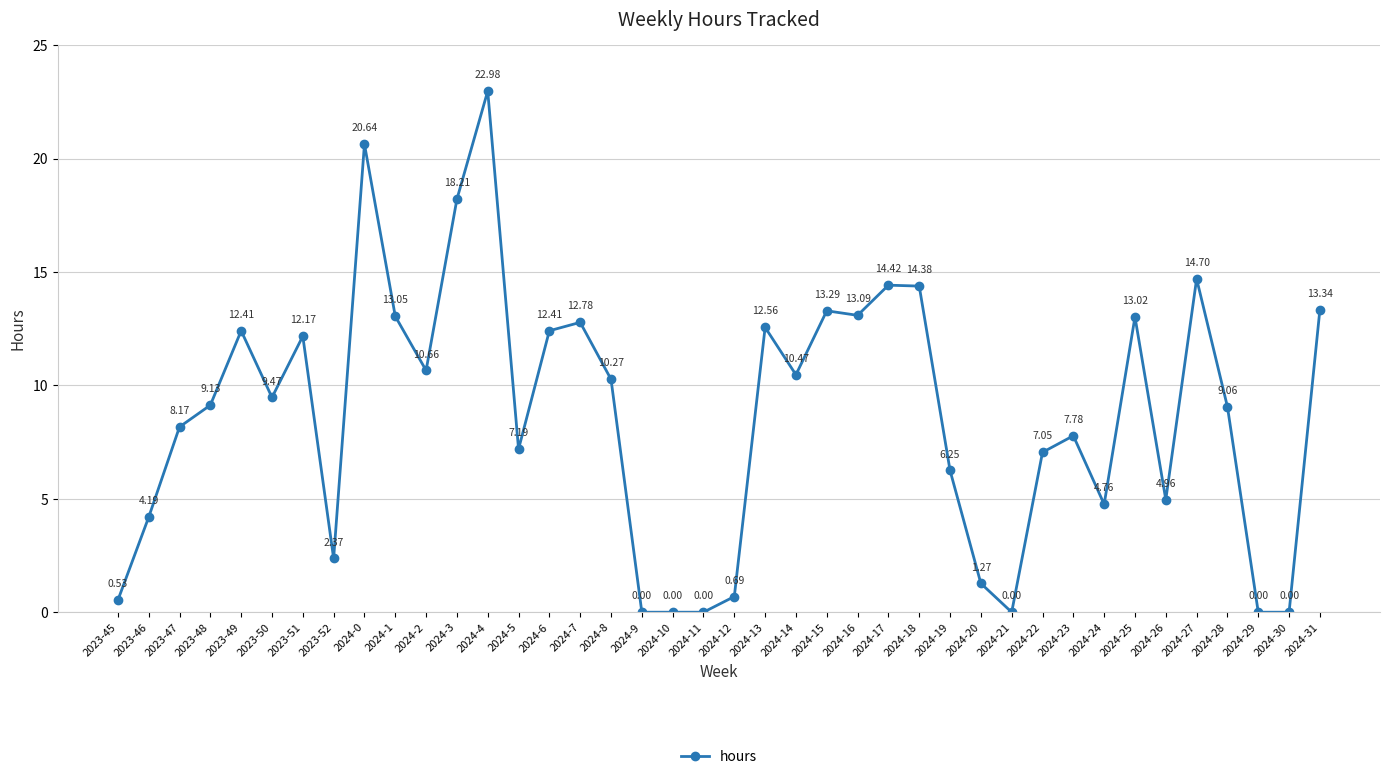

True or false: there are more than 0 points higher than both neighbors.

True